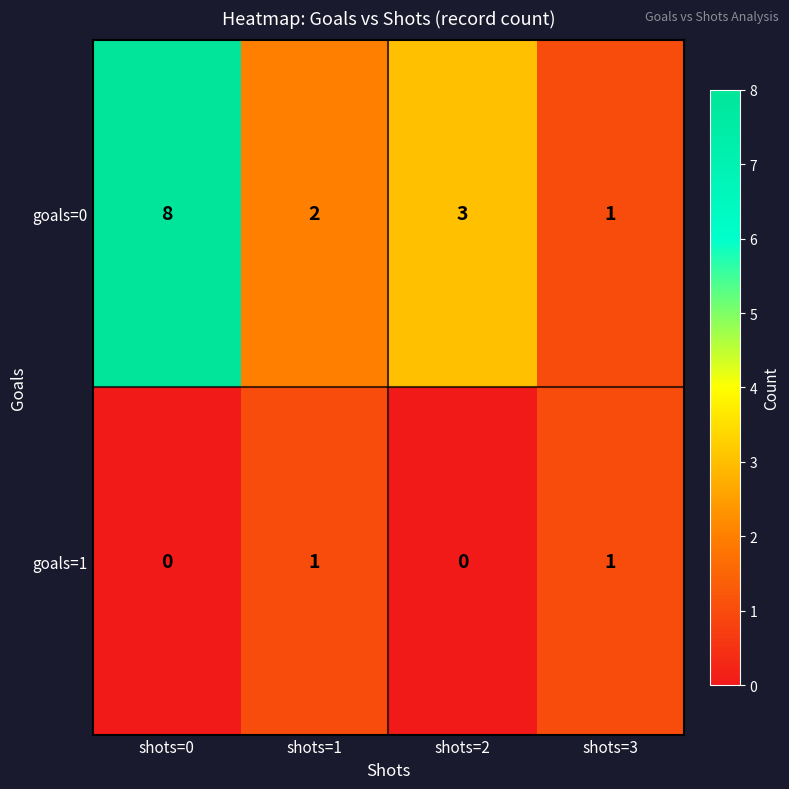

How many data points does each series have?

4